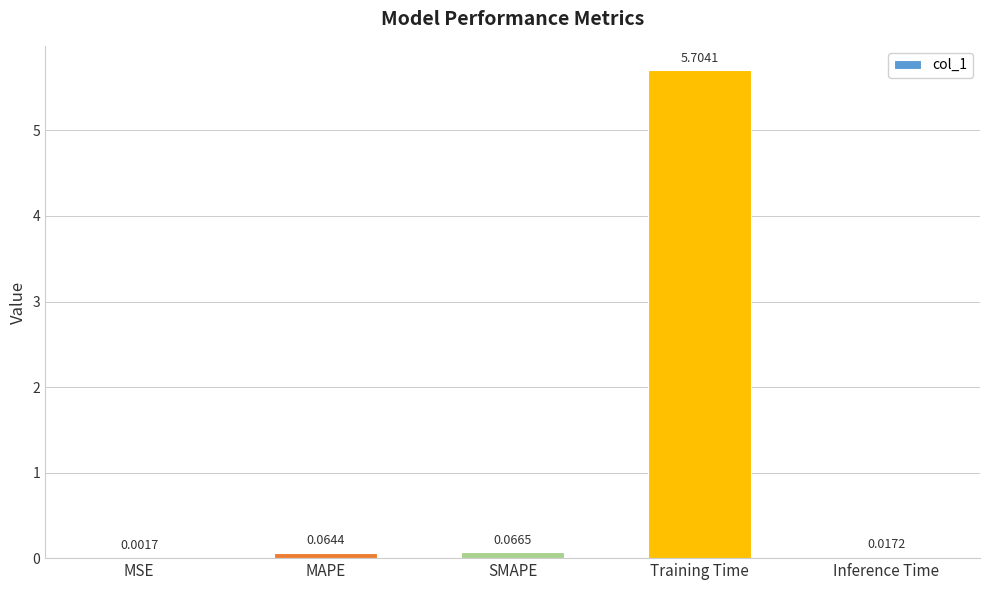

What is the sum of the values at MAPE and Training Time?

5.8